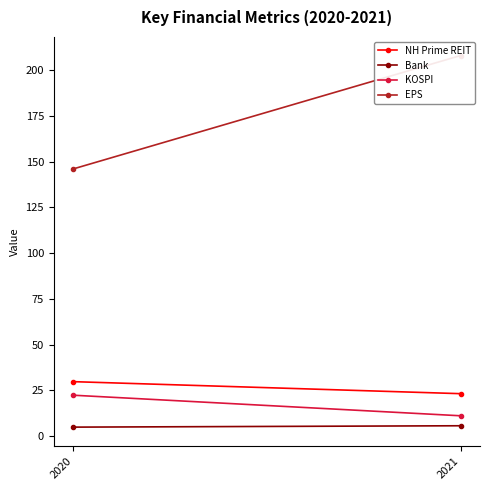

At how many categories does at least one series exceed 23?

2